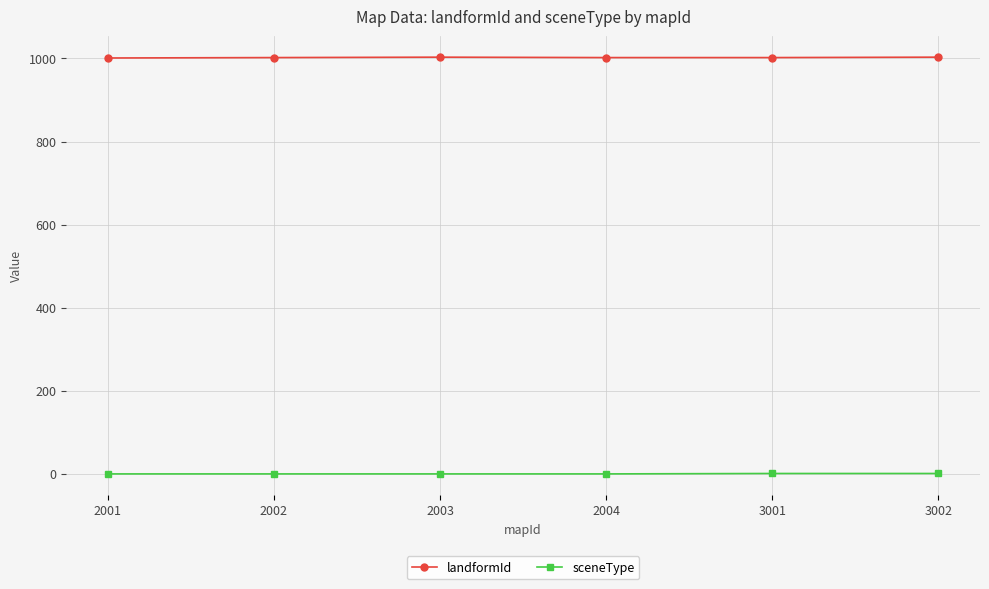

How many lines are shown in the chart?

2